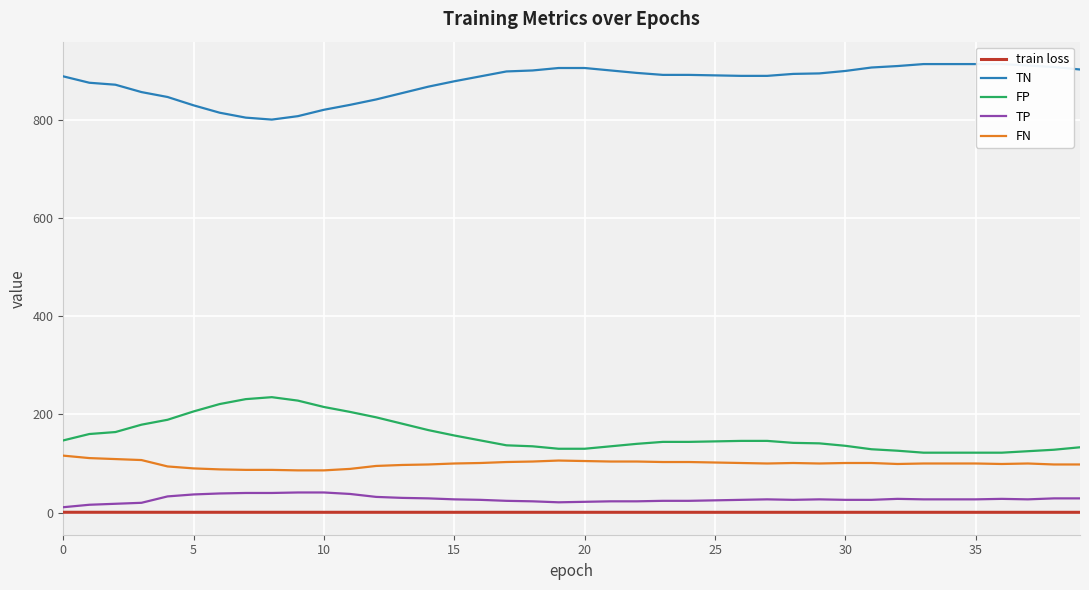

What is the average value of the TP series?

27.7